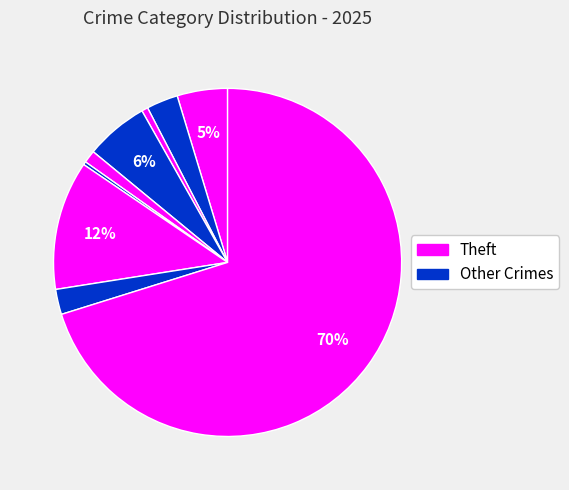

How many segments does this pie chart have?

9